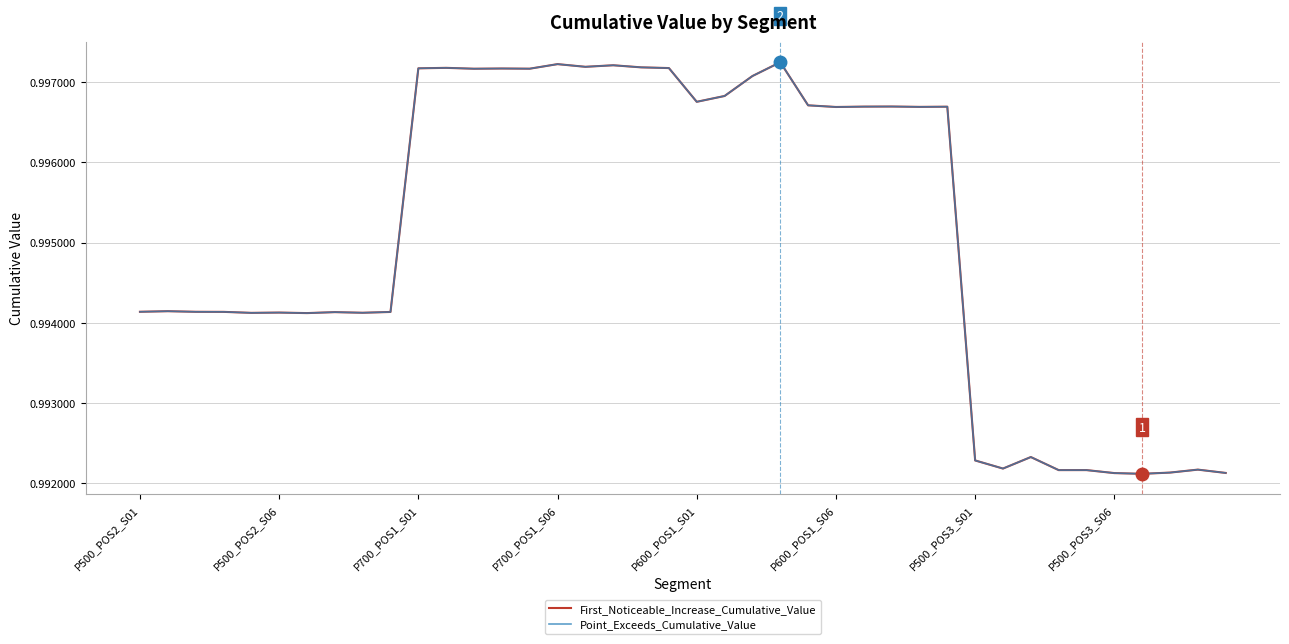

What is the maximum value for Point_Exceeds_Cumulative_Value?

1.0